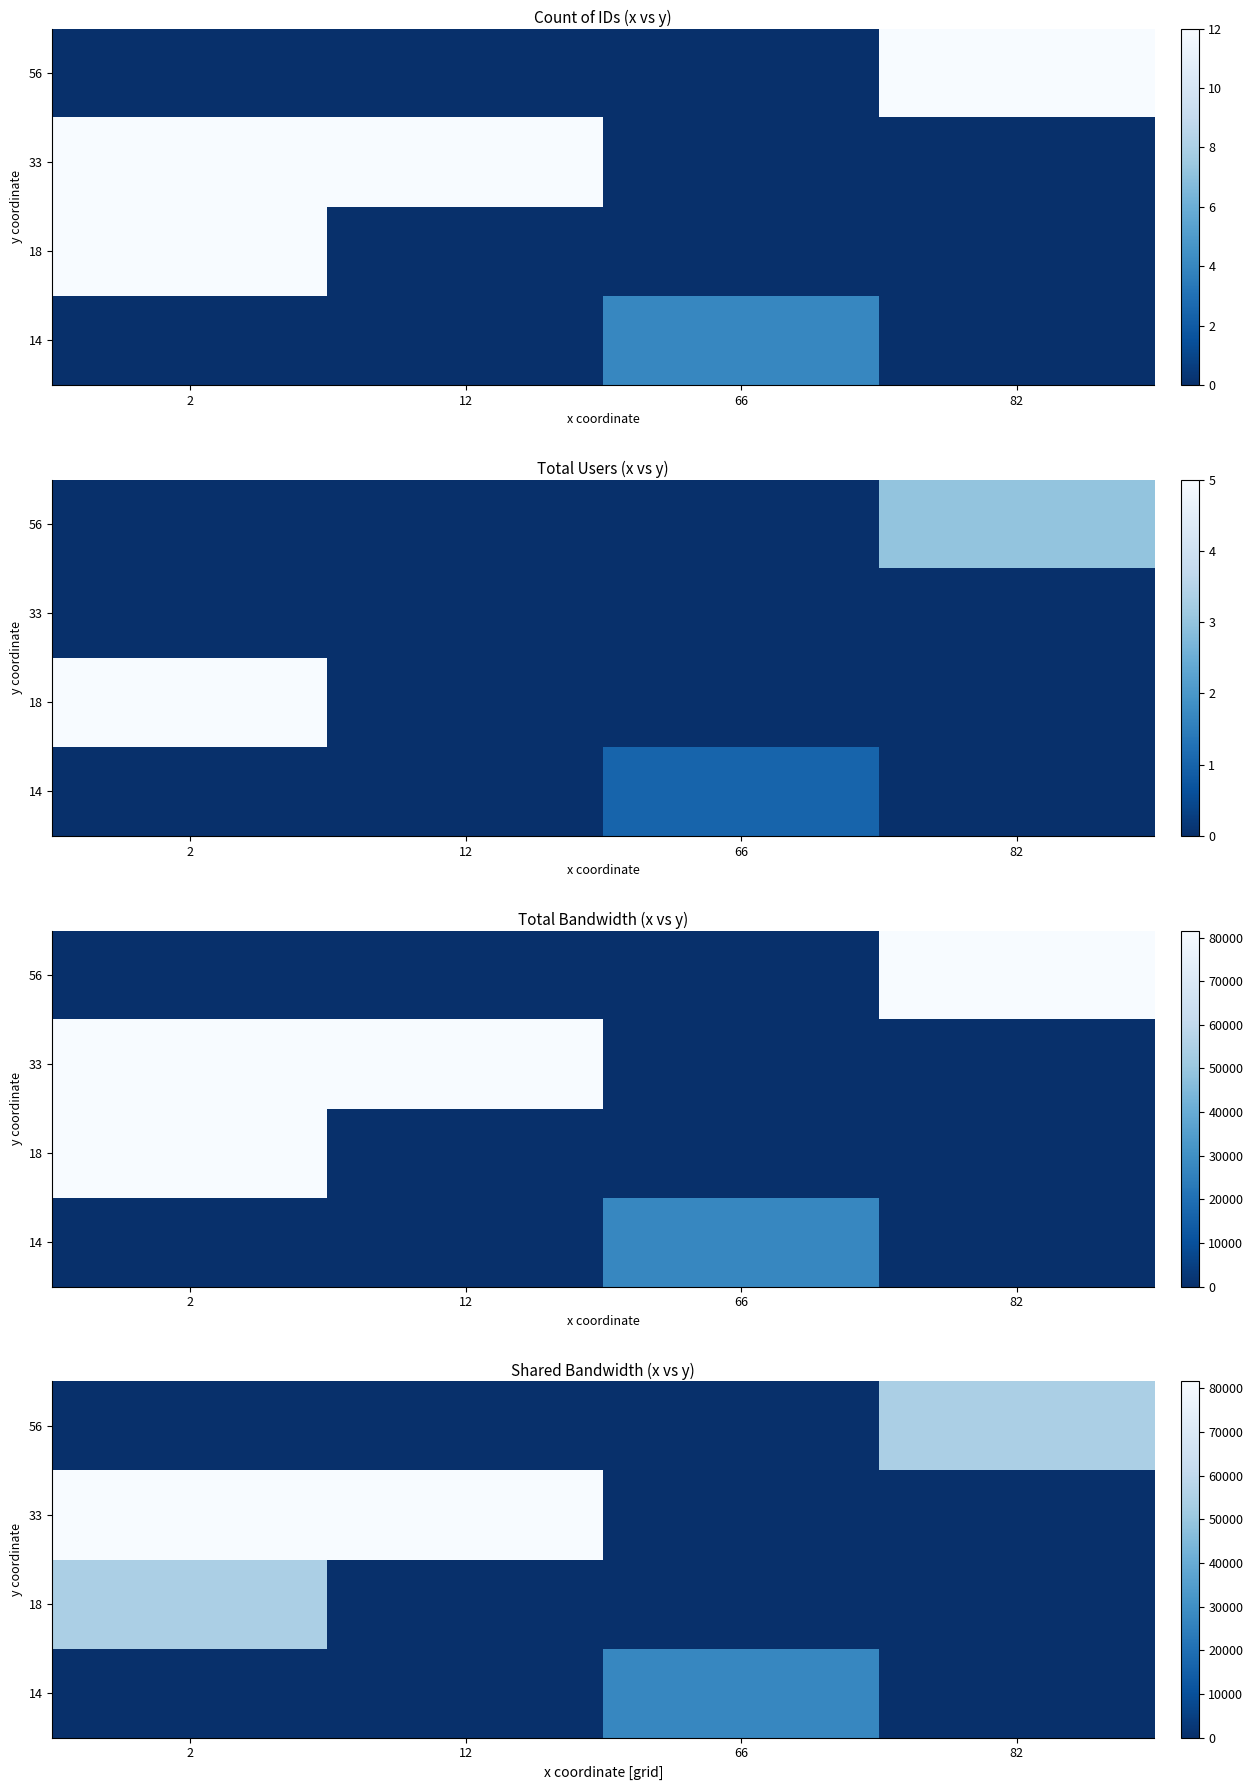

Rank the series at 66 from lowest to highest value.

18, 33, 56, 14